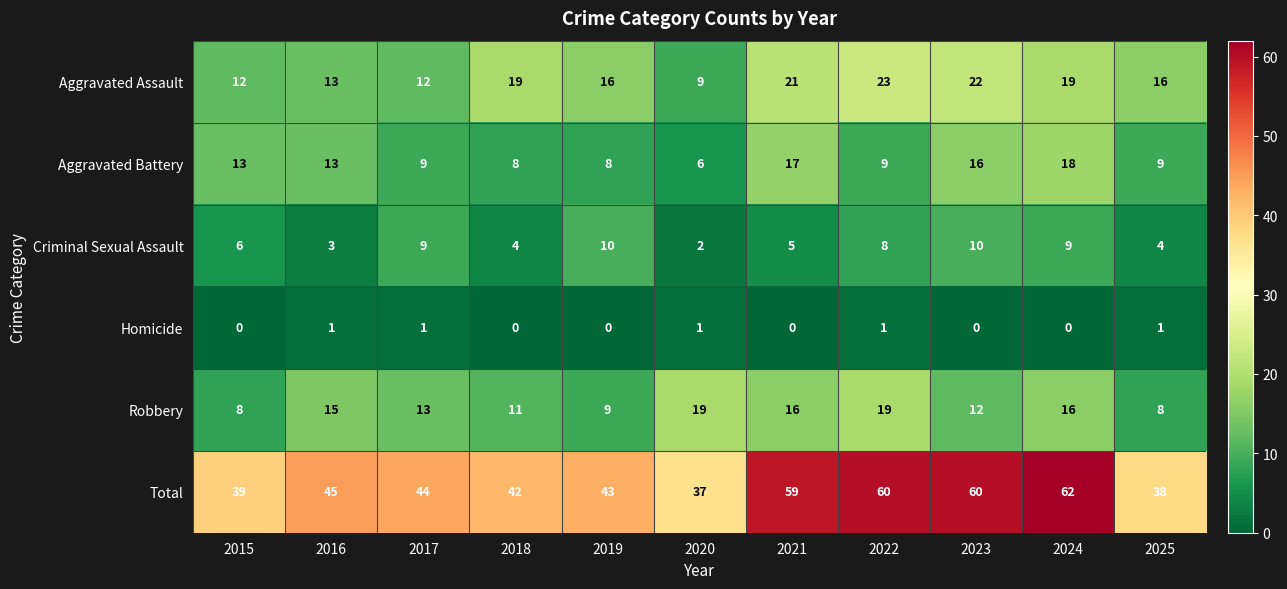

What is the maximum value for Total?

62